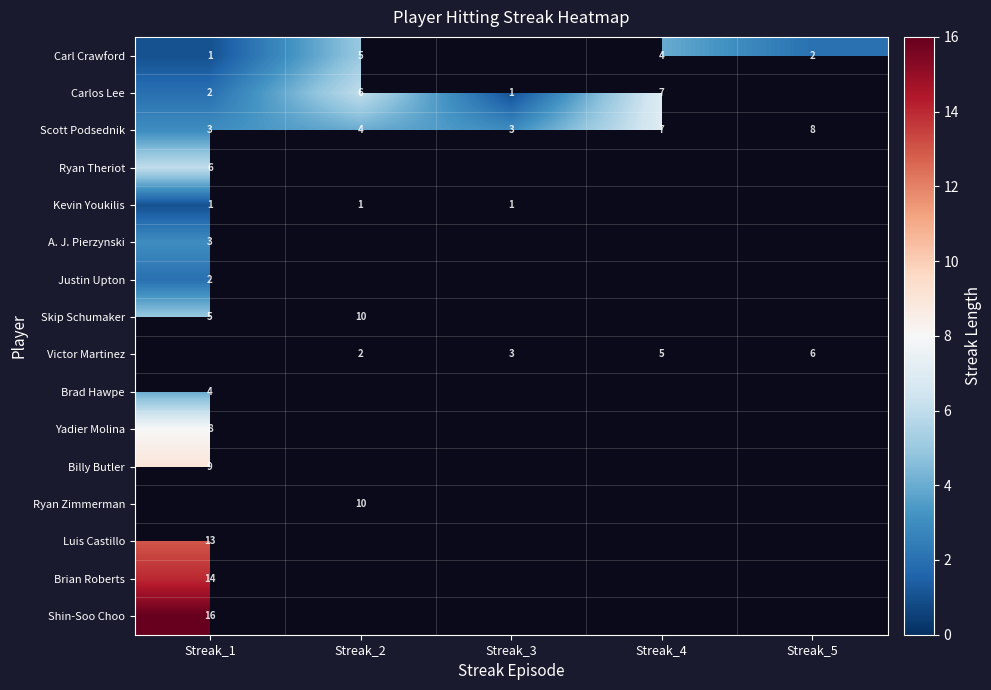

Which label corresponds to the largest value in the chart?

Streak_1